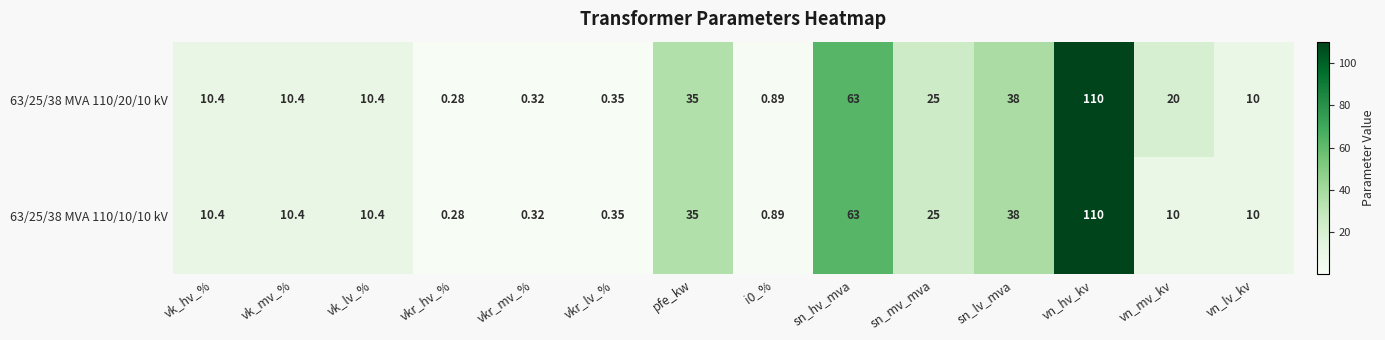

Where is 63/25/38 MVA 110/10/10 kV nearest to the value 55?

sn_hv_mva